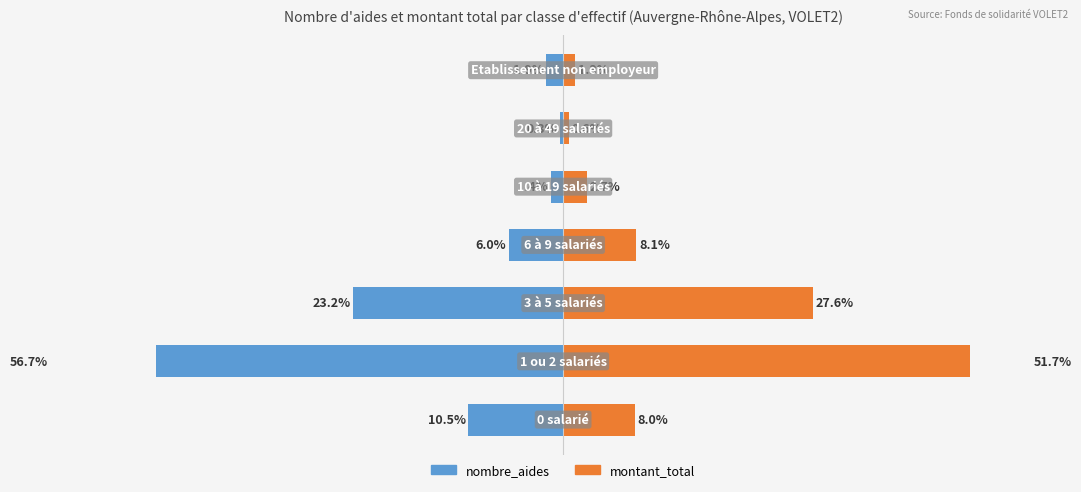

What is the value of the nombre_aides bar at the 6th from the left?

-0.3